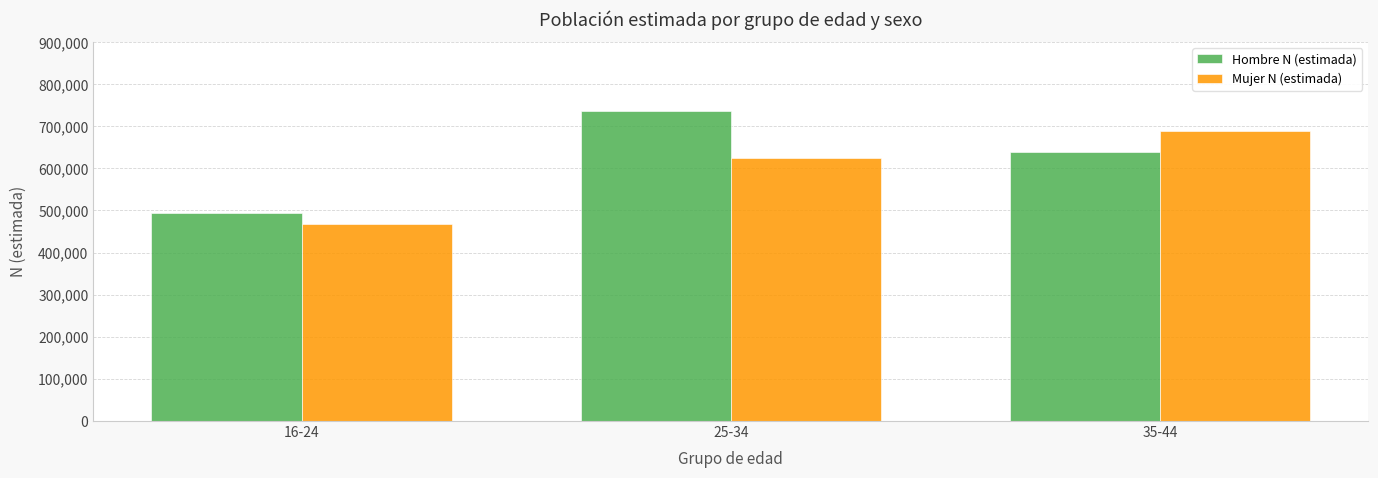

What are all the series names shown in the legend?

Hombre N (estimada), Mujer N (estimada)